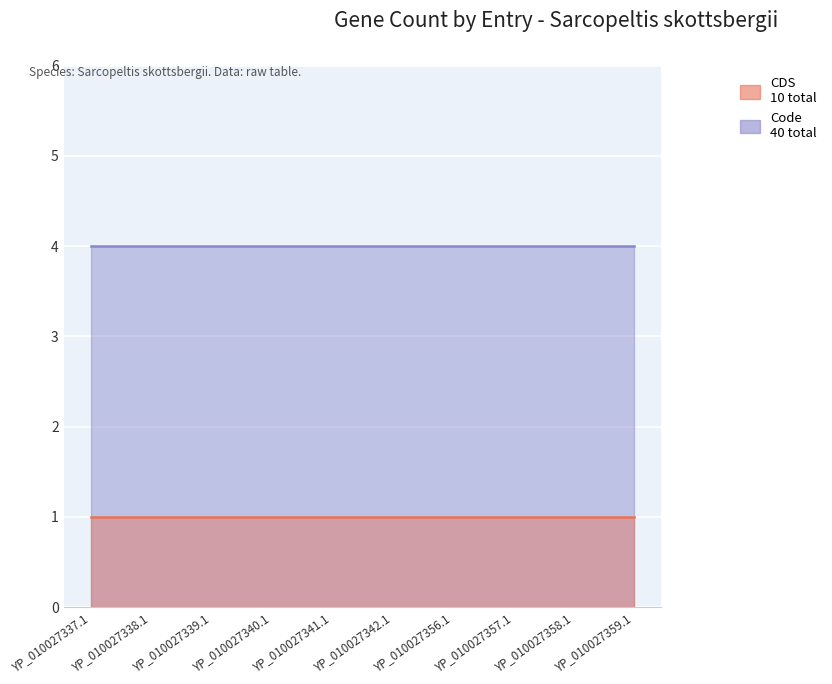

True or false: CDS has a value of 1 at YP_010027342.1.

True